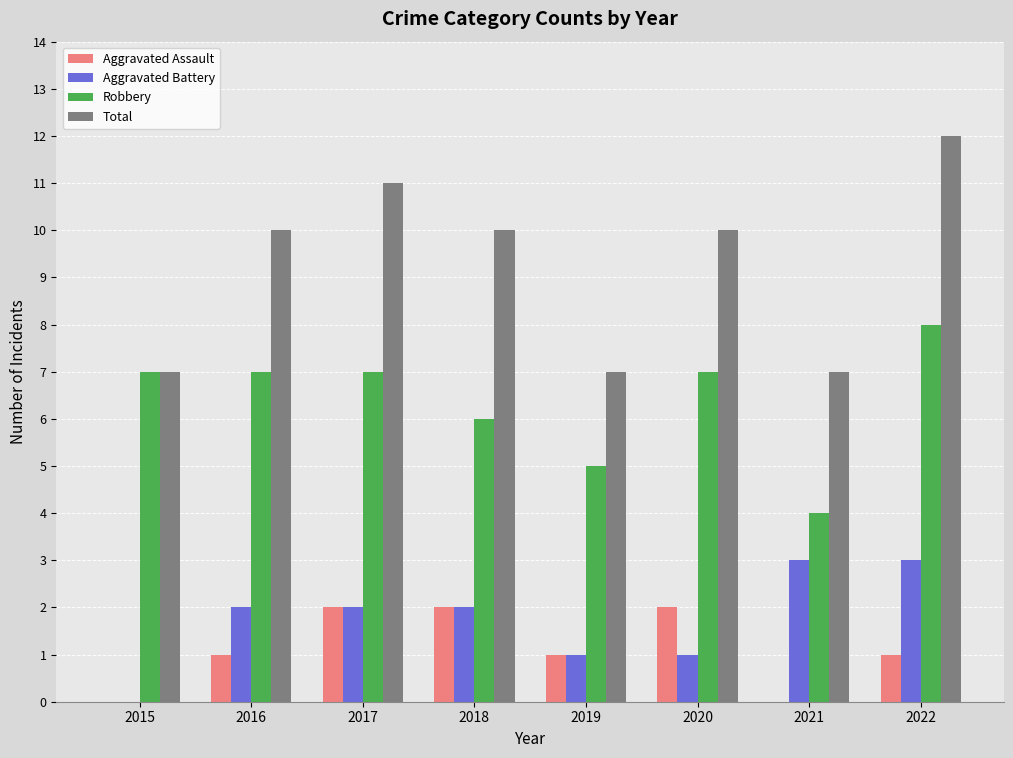

What is the greatest value displayed?

12